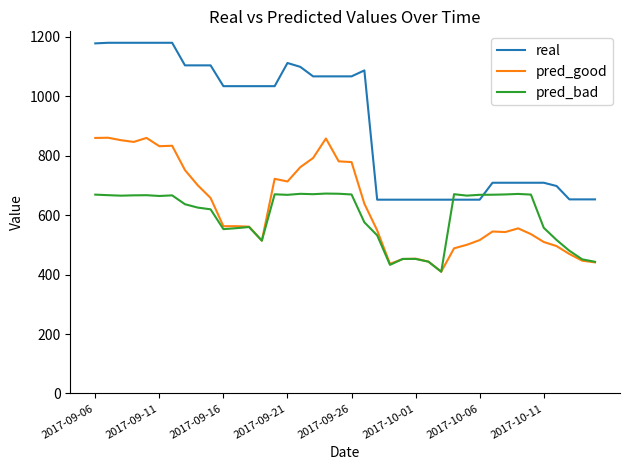

How many lines are shown in the chart?

3